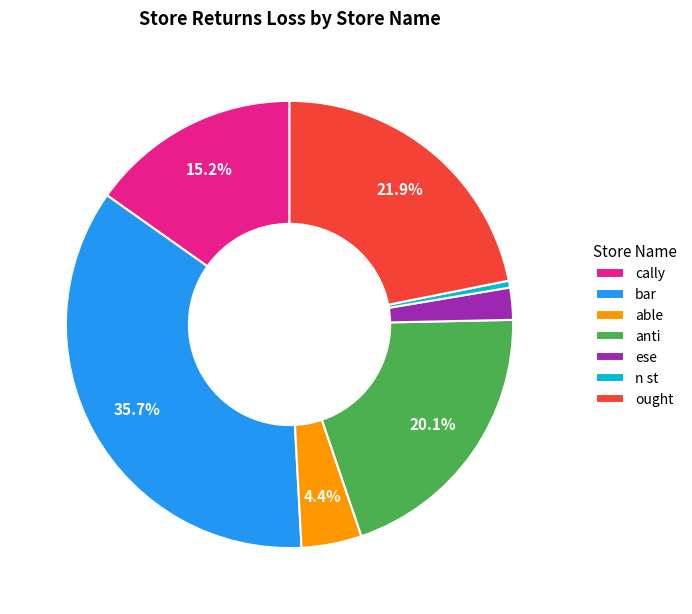

To the nearest percent, what is the combined percentage of bar and anti?

56%